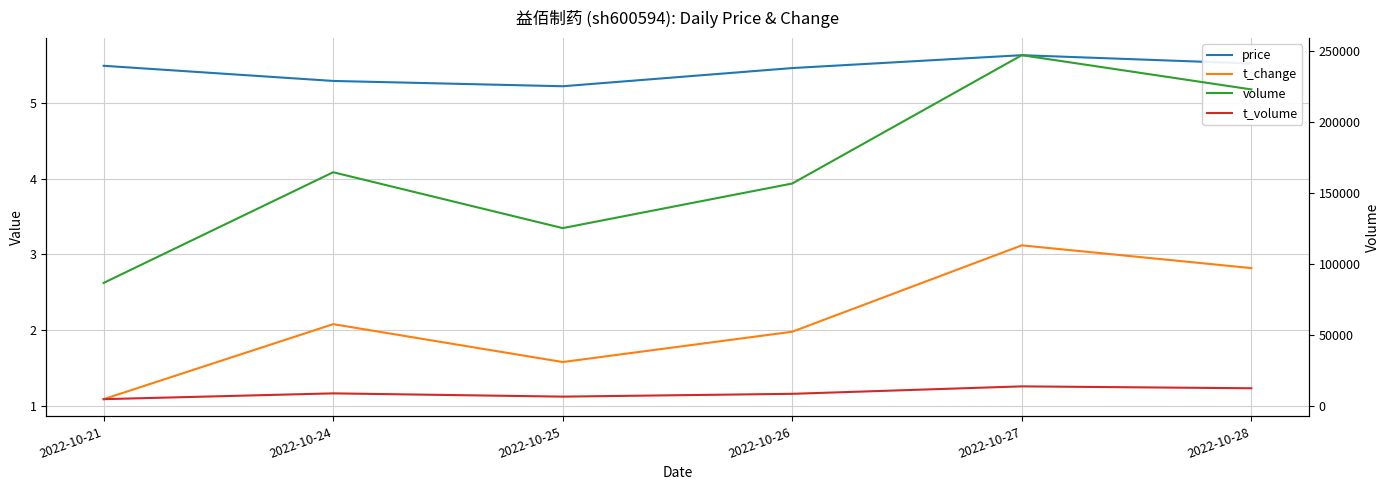

What is the value of the price point at the 2nd from the left?

5.3